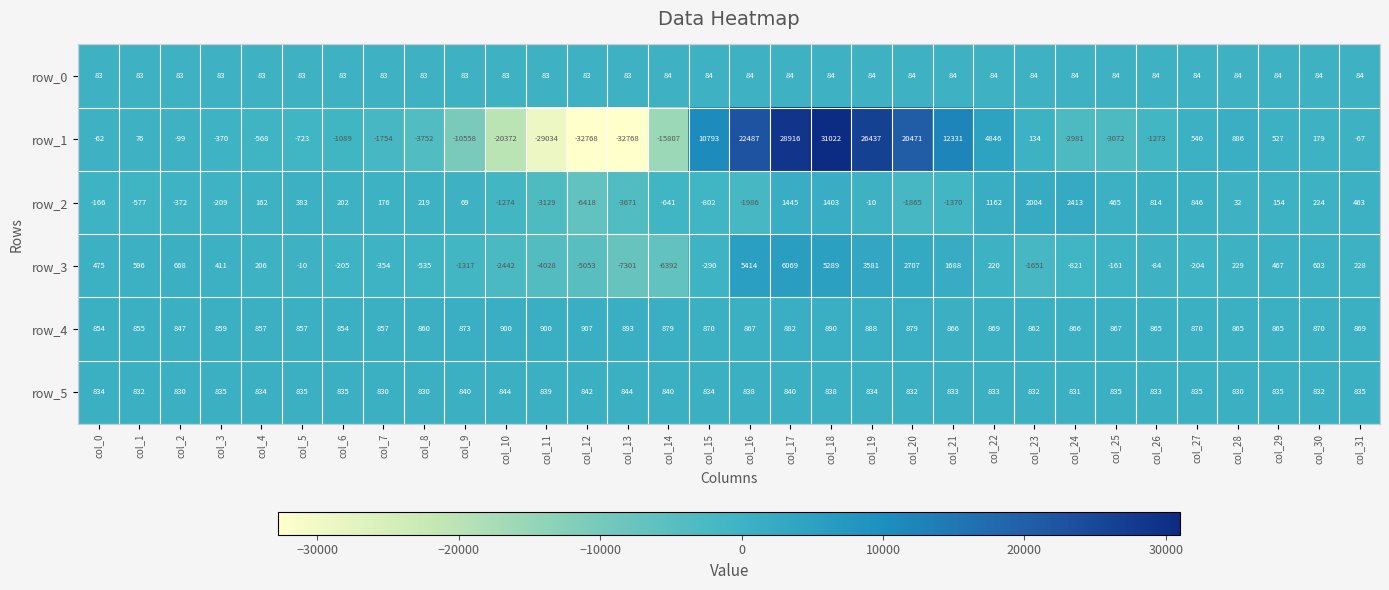

What is the total value across all series at col_1?

1865